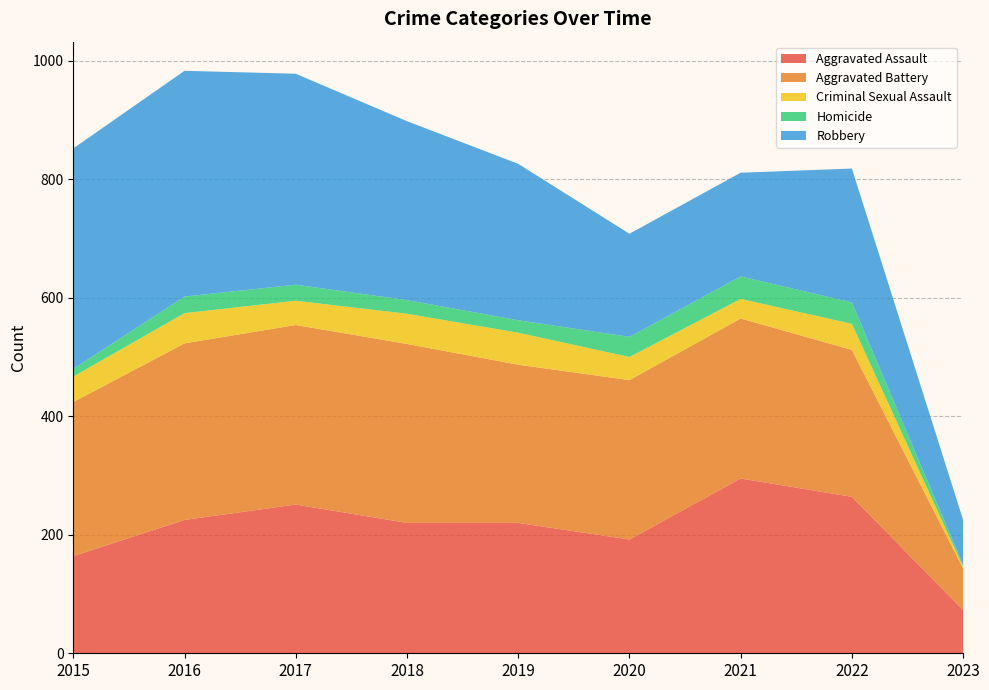

Reading left to right, transcribe all the data shown in this chart.

Aggravated Assault: 2015=164	2016=225	2017=251	2018=220	2019=220	2020=192	2021=295	2022=264	2023=73
Aggravated Battery: 2015=260	2016=298	2017=303	2018=302	2019=267	2020=269	2021=270	2022=248	2023=70
Criminal Sexual Assault: 2015=43	2016=51	2017=41	2018=51	2019=54	2020=39	2021=33	2022=44	2023=3
Homicide: 2015=13	2016=28	2017=27	2018=23	2019=21	2020=34	2021=38	2022=36	2023=3
Robbery: 2015=372	2016=381	2017=356	2018=302	2019=264	2020=174	2021=175	2022=226	2023=76